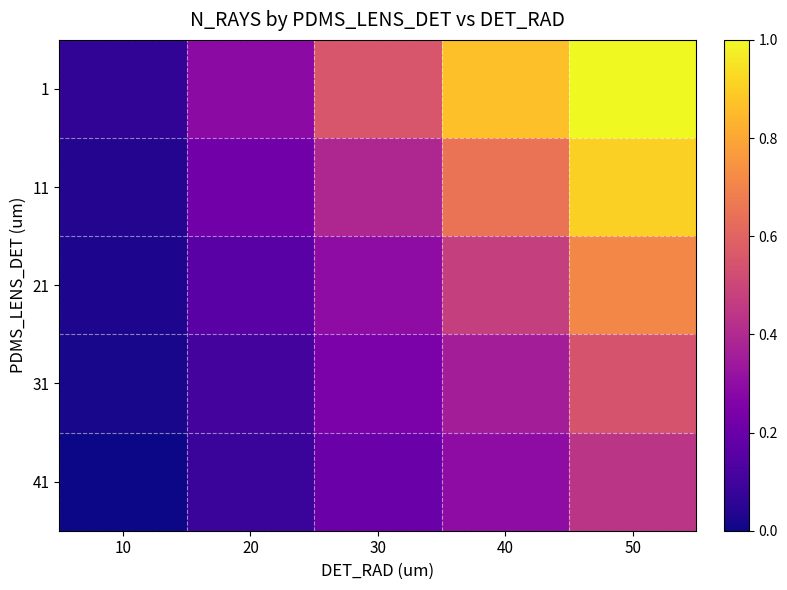

At which category is the sum across all series the highest?

50